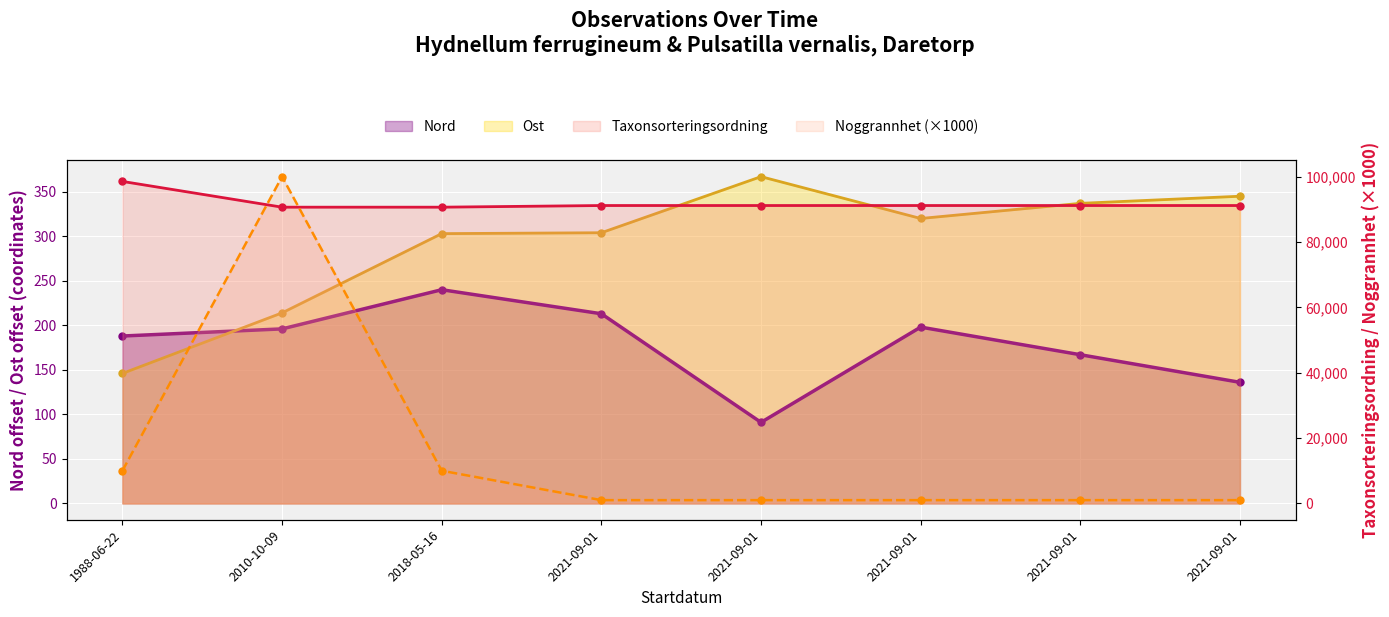

Reading left to right, what are all the values shown in this chart?

Taxonsorteringsordning: 1988-06-22=98536	2010-10-09=90653	2018-05-16=90653	2021-09-01=91162	2021-09-01=91162	2021-09-01=91162	2021-09-01=91162	2021-09-01=91162
Ost: 1988-06-22=146	2010-10-09=214	2018-05-16=303	2021-09-01=304	2021-09-01=367	2021-09-01=320	2021-09-01=337	2021-09-01=345
Nord: 1988-06-22=188	2010-10-09=196	2018-05-16=240	2021-09-01=213	2021-09-01=91	2021-09-01=198	2021-09-01=167	2021-09-01=136
Noggrannhet: 1988-06-22=10000	2010-10-09=100000	2018-05-16=10000	2021-09-01=1000	2021-09-01=1000	2021-09-01=1000	2021-09-01=1000	2021-09-01=1000